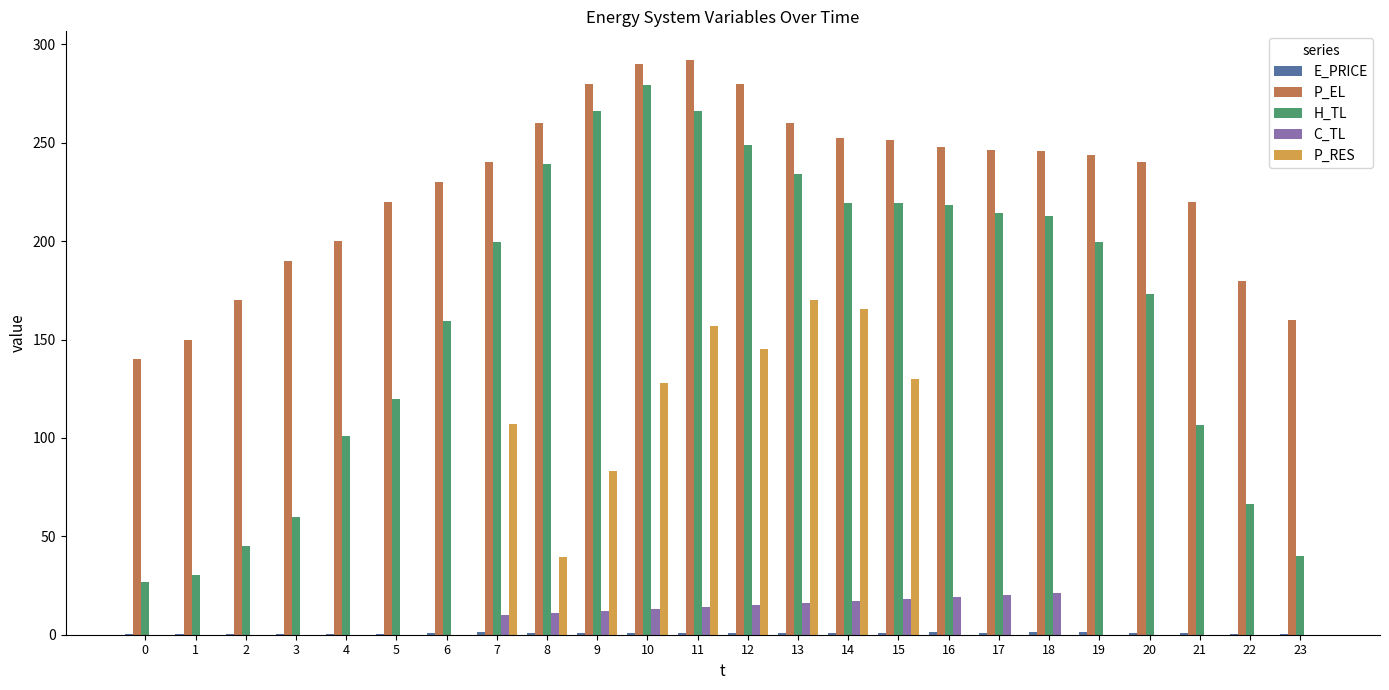

Is the value of P_EL at 2 greater than the value of P_RES at 3?

Yes